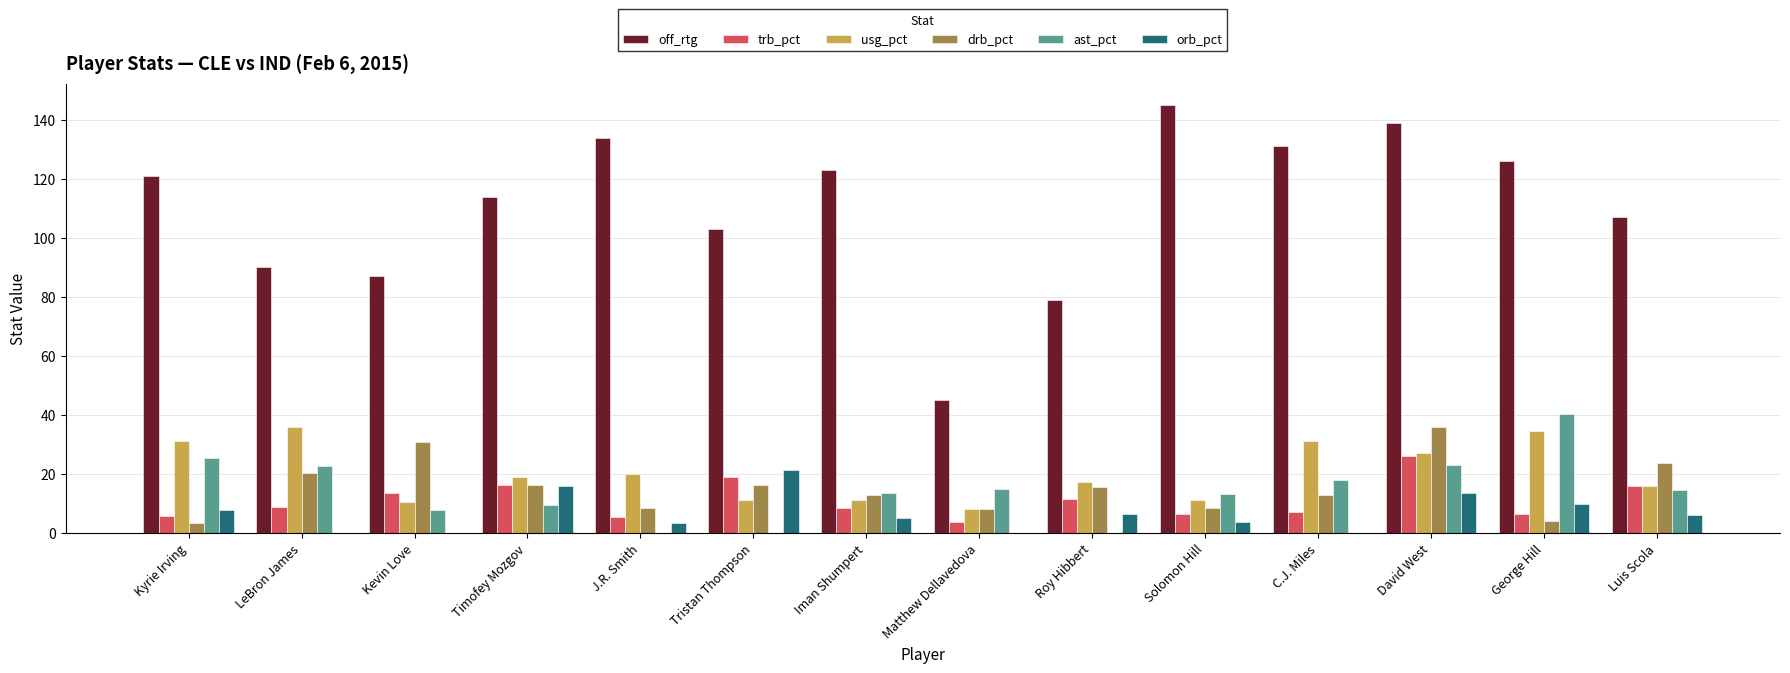

The value of usg_pct at Kyrie Irving is 56.2. True or false?

False